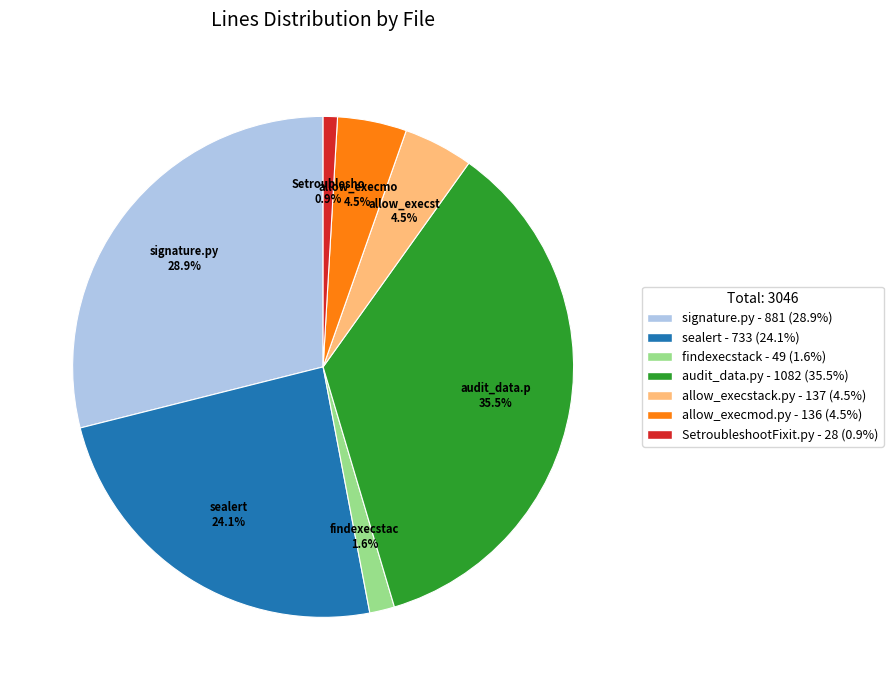

How many slices are in this pie chart?

7